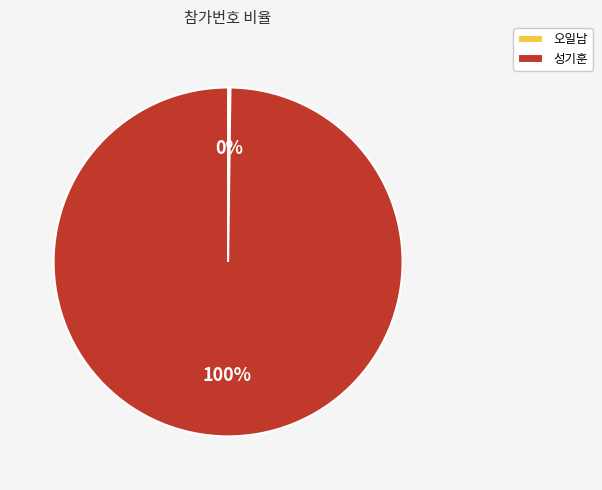

To the nearest percent, what is the average slice percentage?

50%